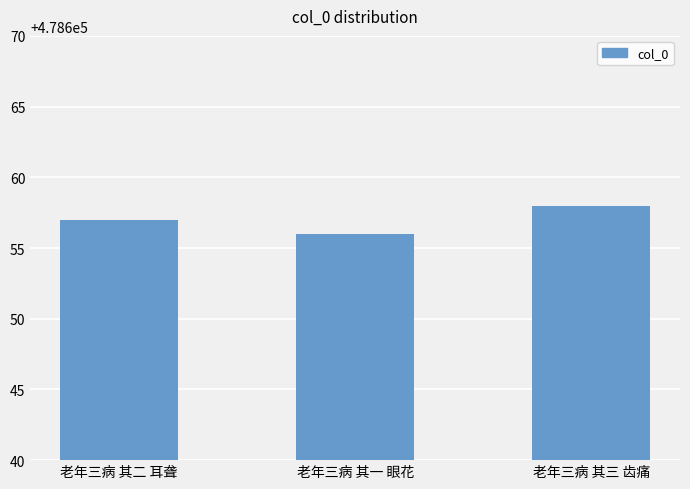

Where is the data nearest to the value 478657?

老年三病 其二 耳聋